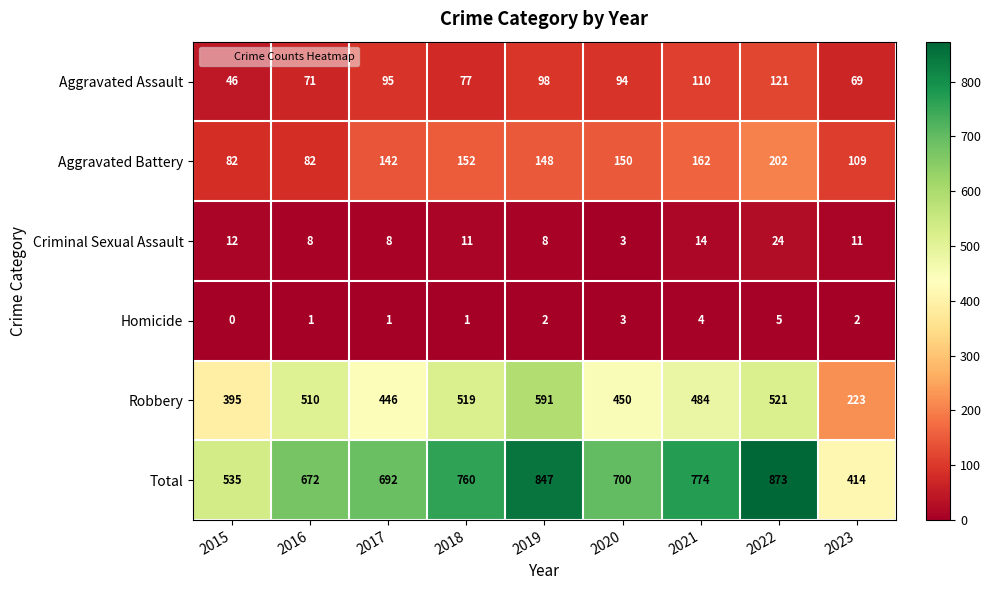

Is it true that Criminal Sexual Assault equals 12 at 2015?

True